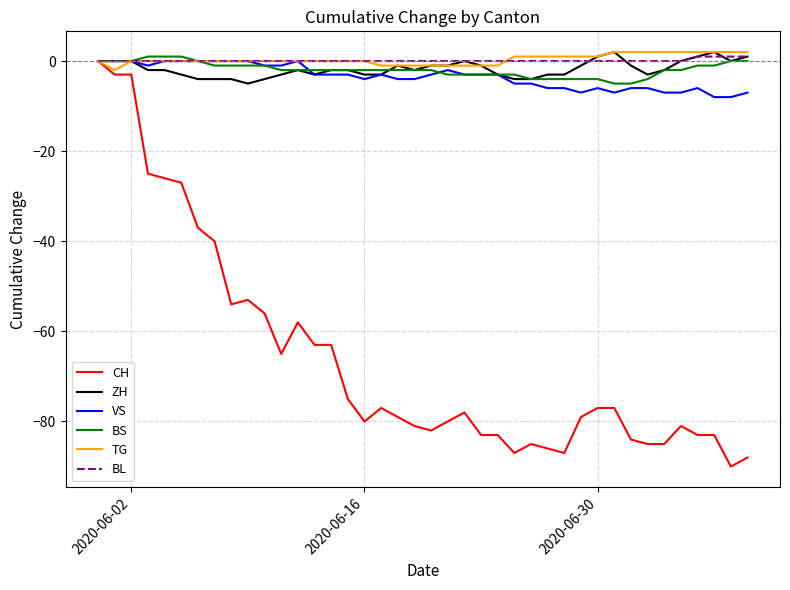

What is the minimum value for ZH?

-5